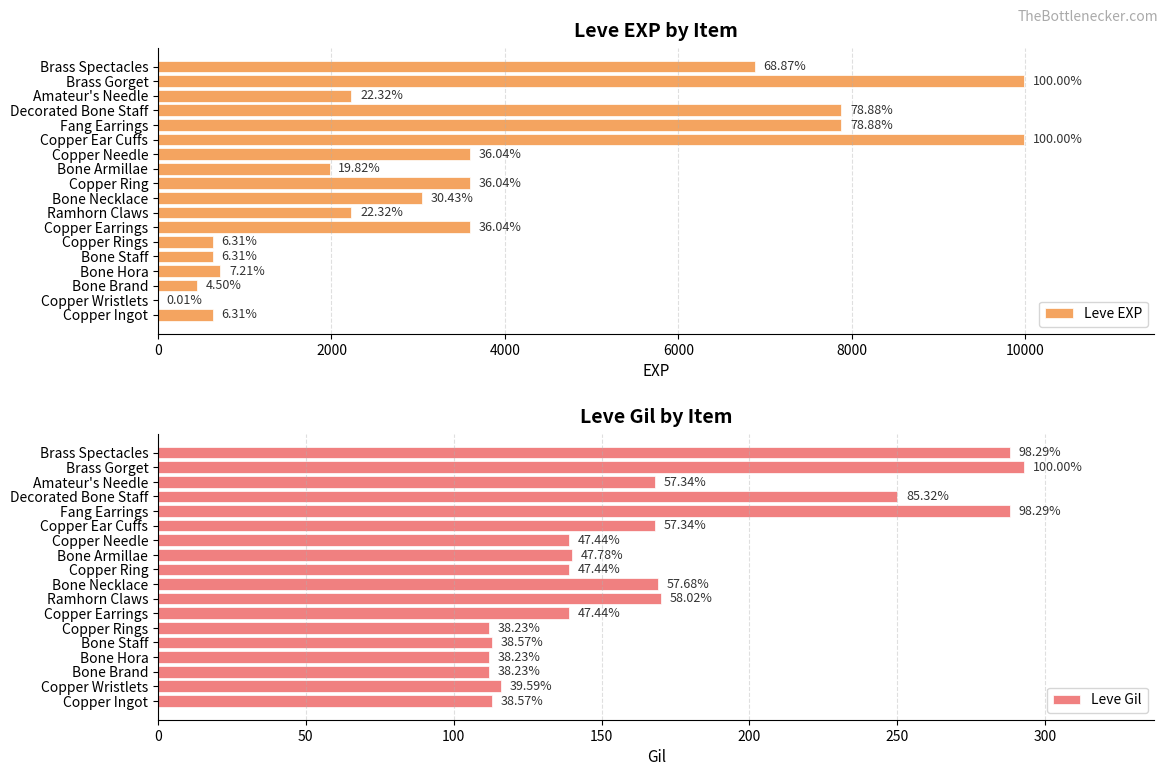

Which series has the largest total across all categories?

Leve EXP